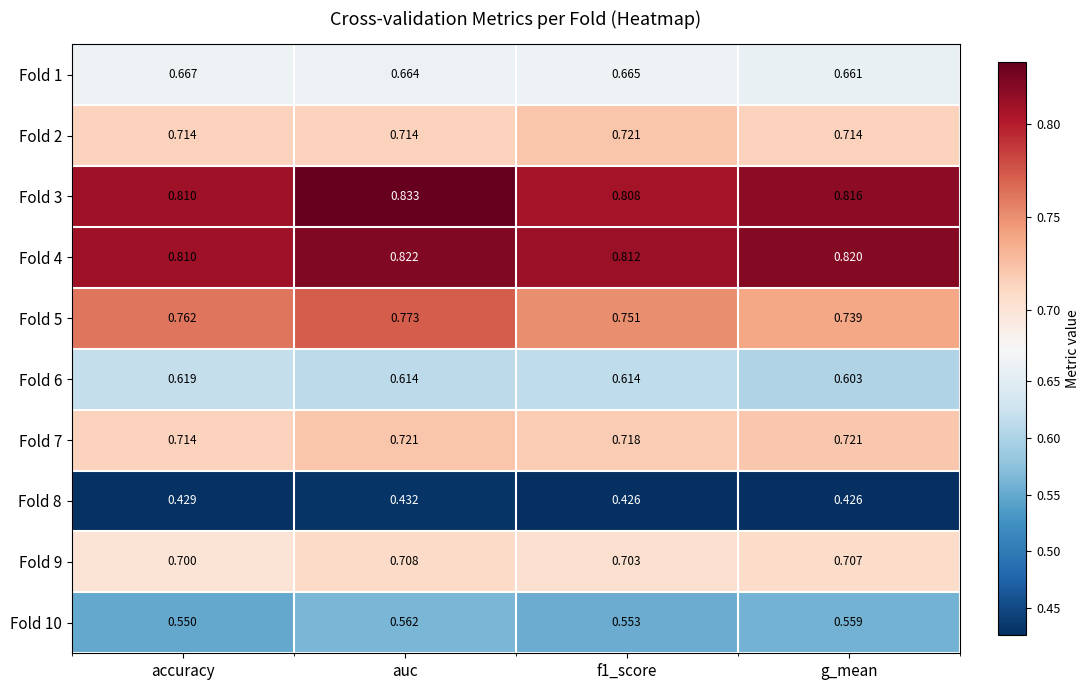

At which label does Fold 9 reach its peak?

auc